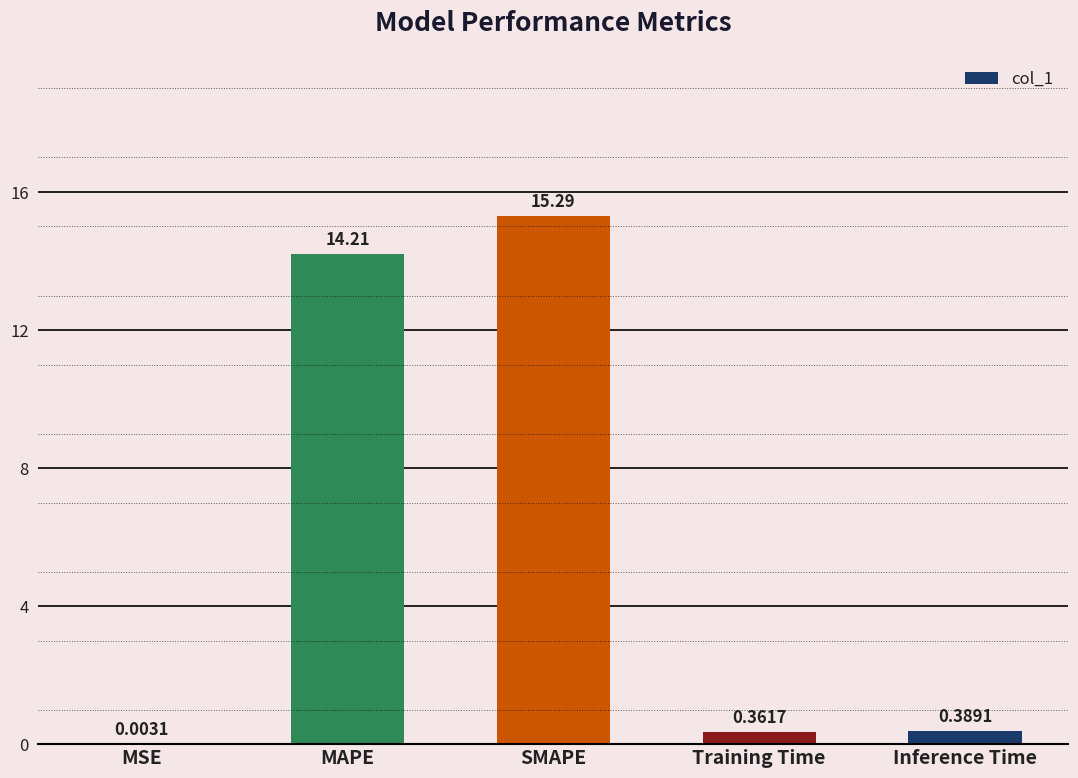

Which category has the highest value across all series?

SMAPE